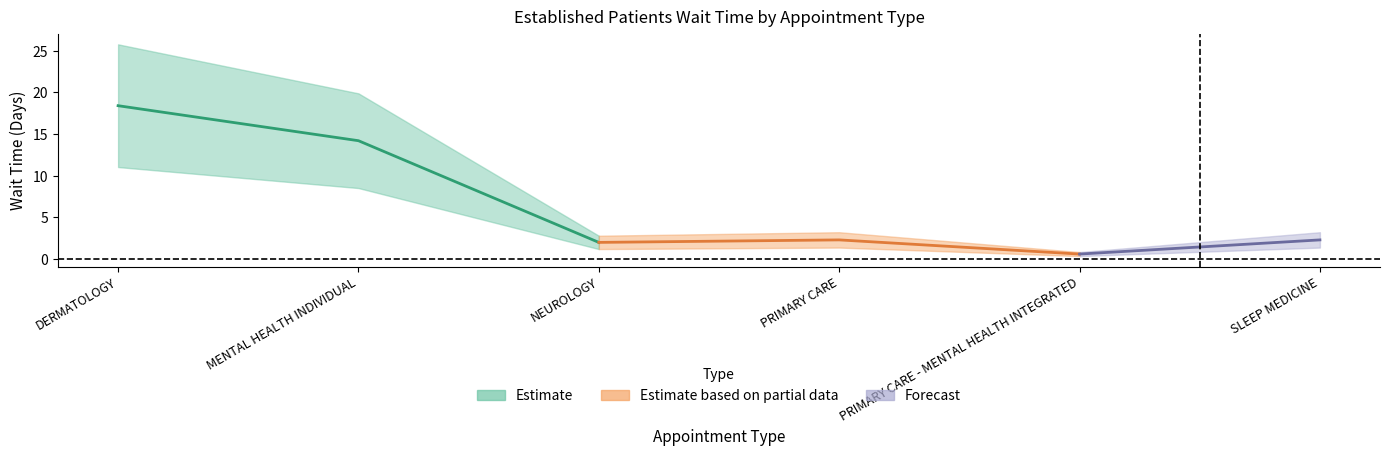

How many interior local valleys (lower than both neighbors) does the data have?

2